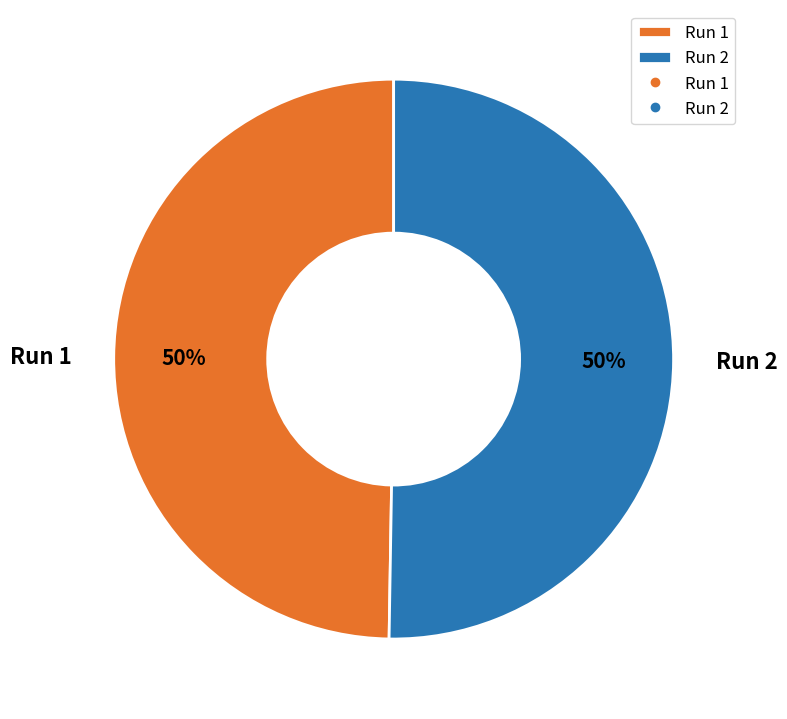

How many slices are in this pie chart?

2